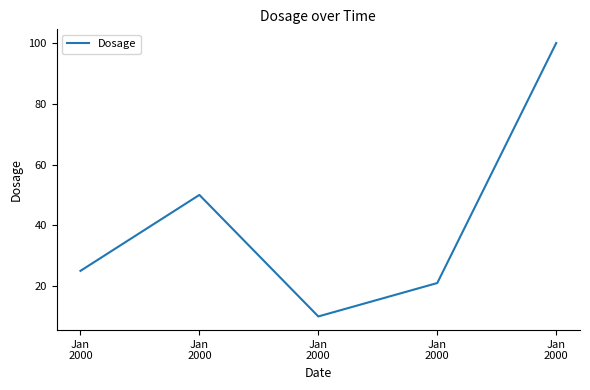

Count the number of data series in this chart.

1